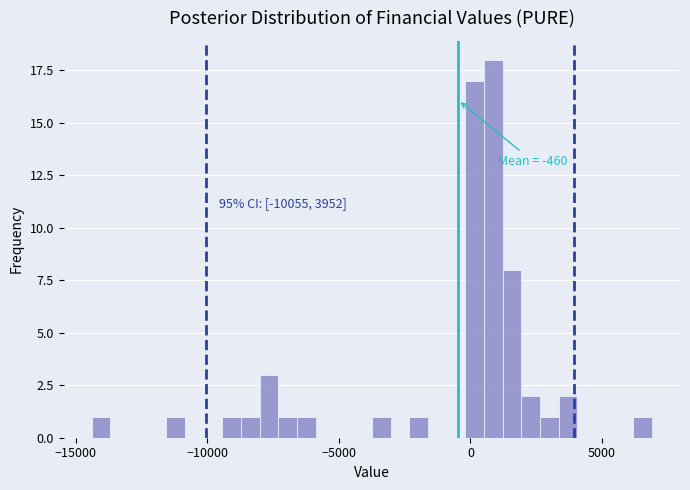

Read against the x-axis, roughly where is the centre of the tallest bar?

1000